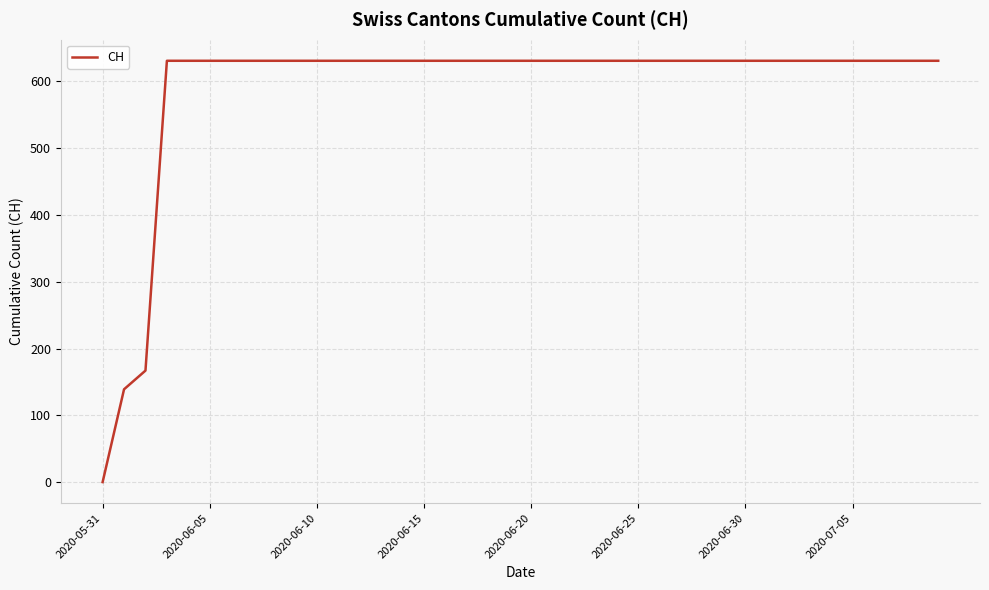

What is the greatest value displayed?

631